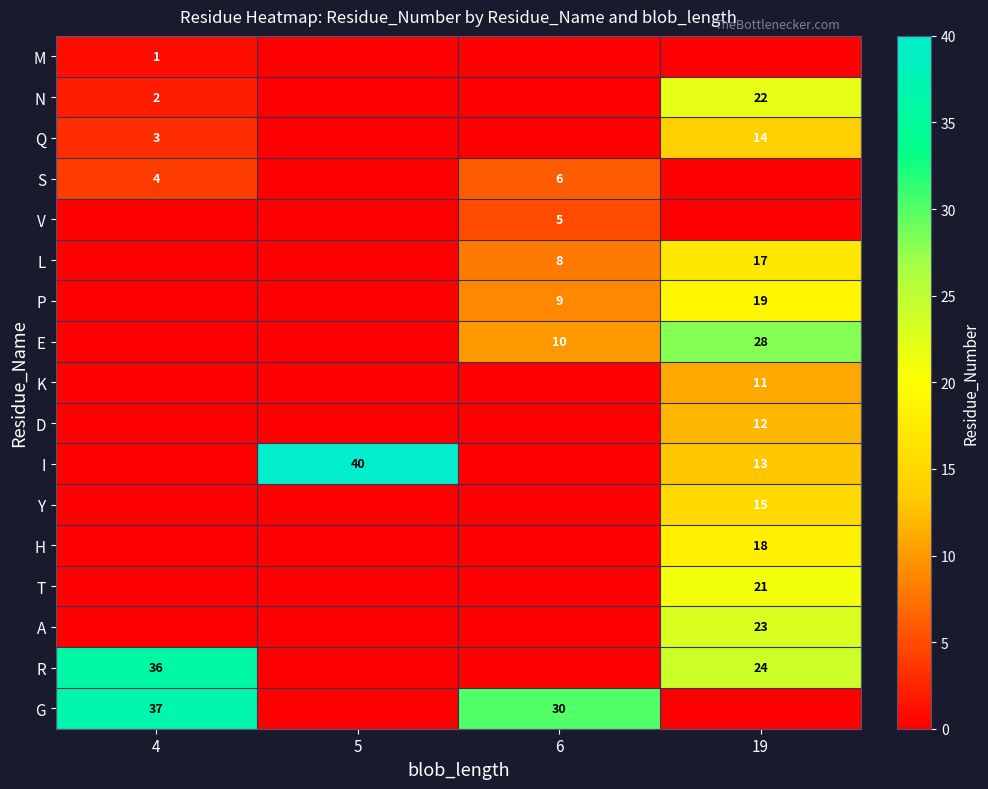

Is it true that M equals 1 at 4?

True